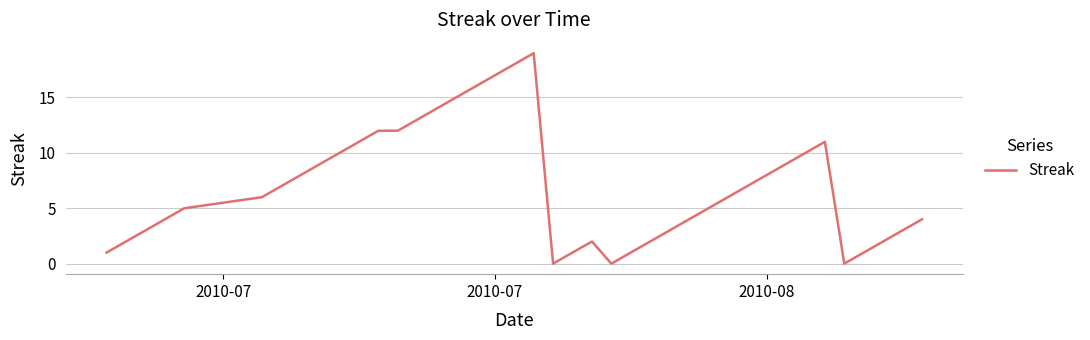

What is the difference between the maximum and minimum values?

19